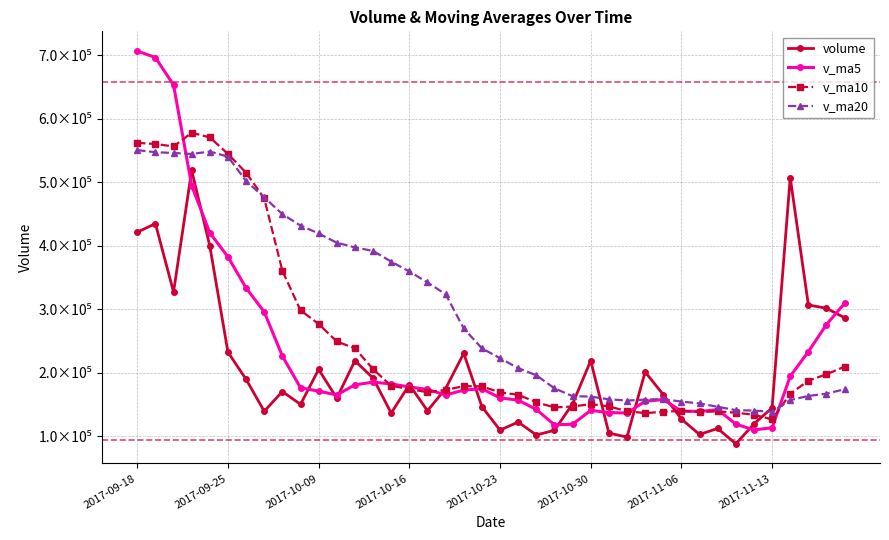

Is this an area chart (filled region under the line)?

No